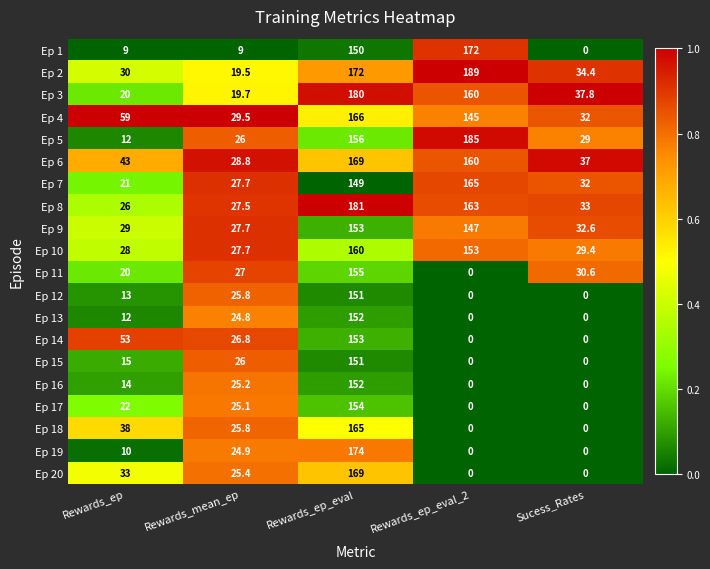

Where is Ep 6 nearest to the value 98?

Rewards_ep